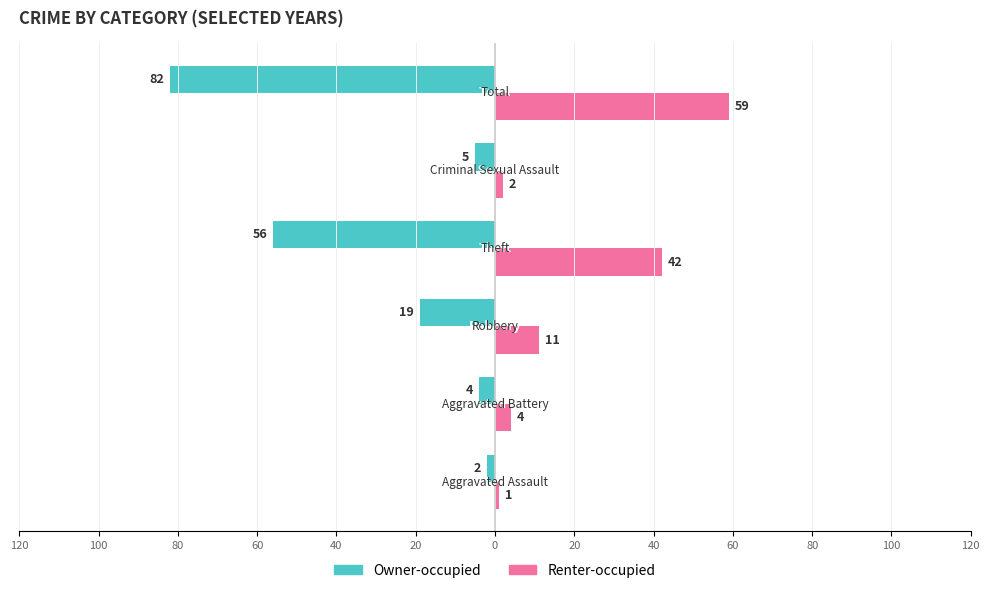

Reading right to left, extract all data points from this chart.

Owner-occupied: 20=-82	40=-5	60=-56	80=-19	100=-4	120=-2
Renter-occupied: 20=59	40=2	60=42	80=11	100=4	120=1